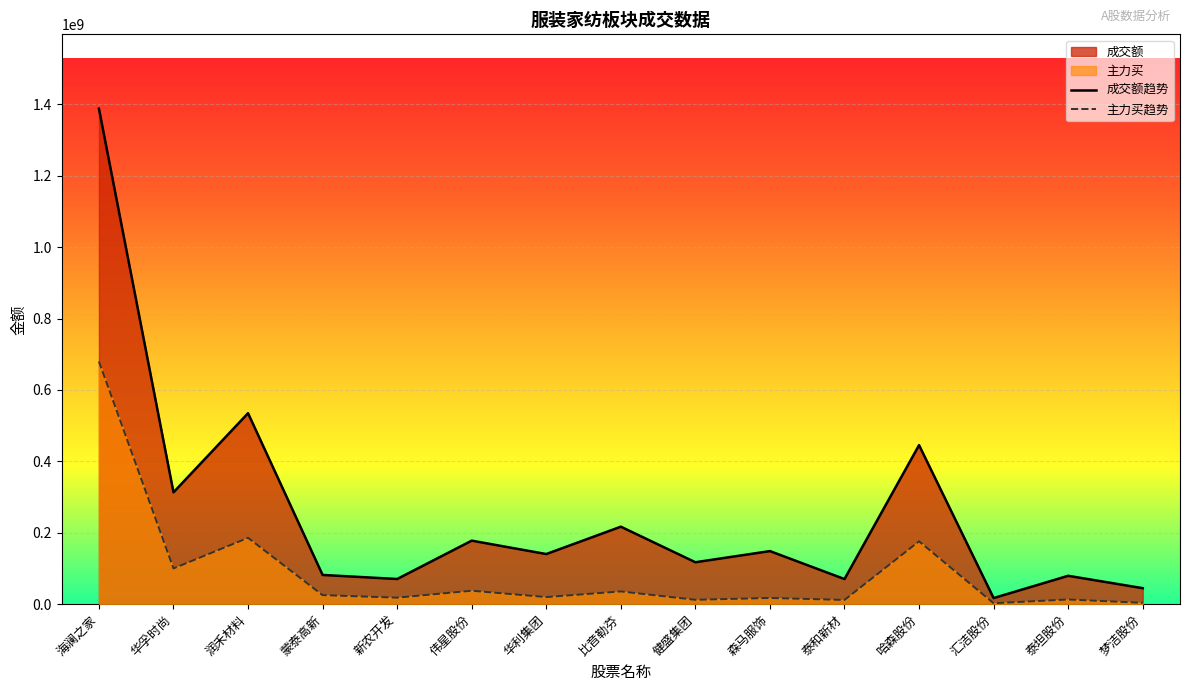

Between 森马服饰 and 汇洁股份, which is larger?

森马服饰